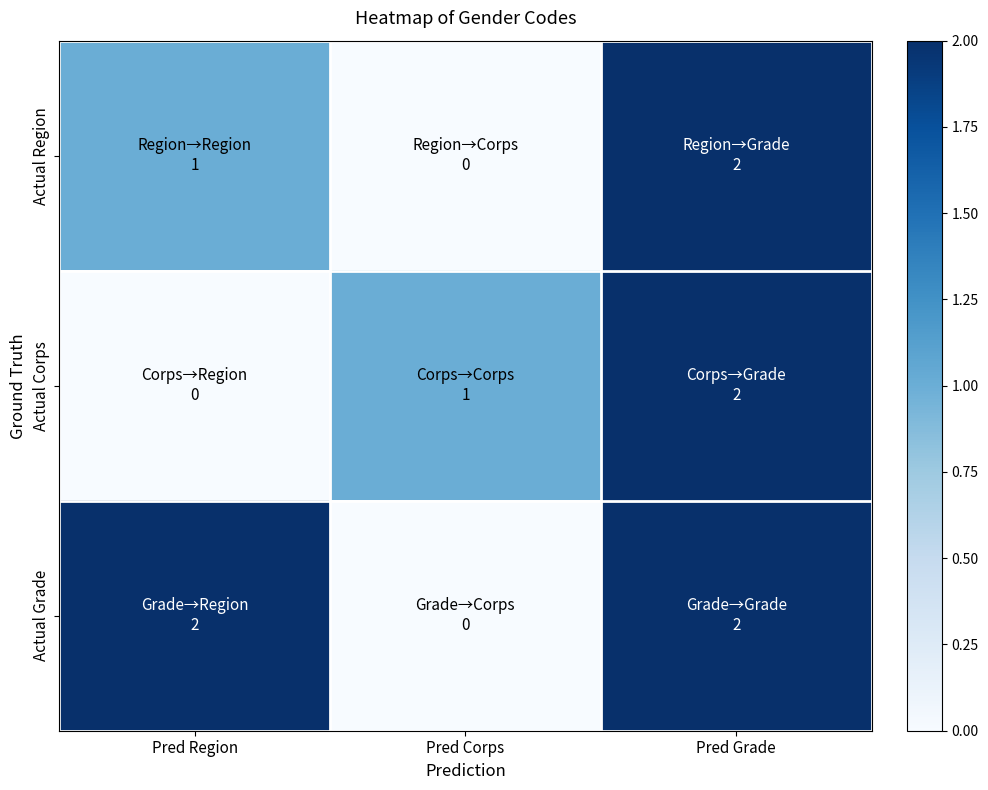

At which category is the sum across all series the highest?

Pred Grade